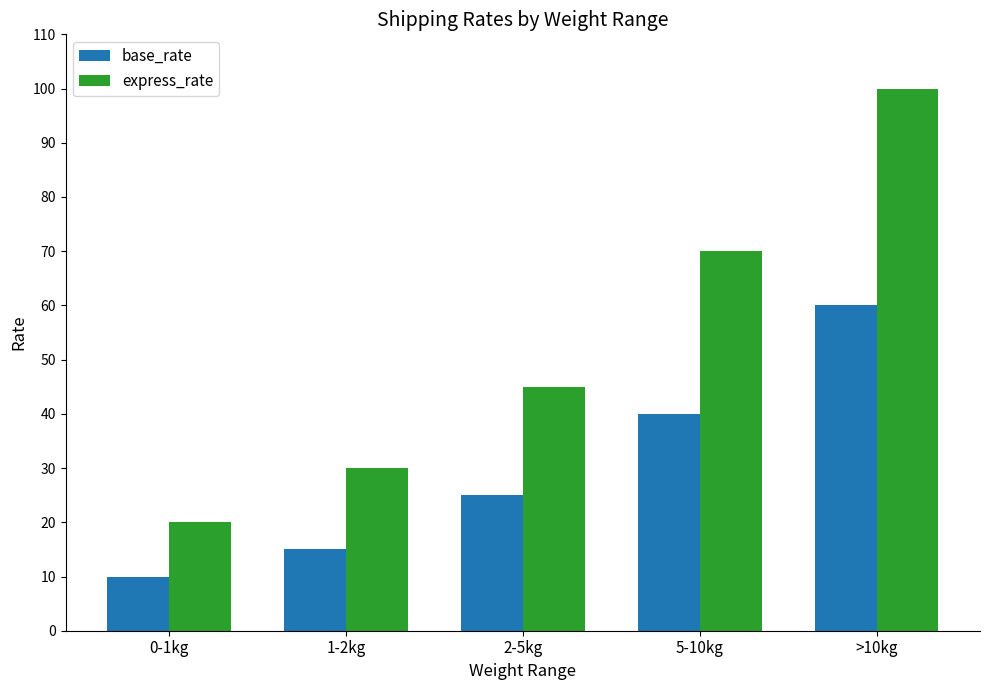

The base_rate series shows 10 at 0-1kg. True or false?

True